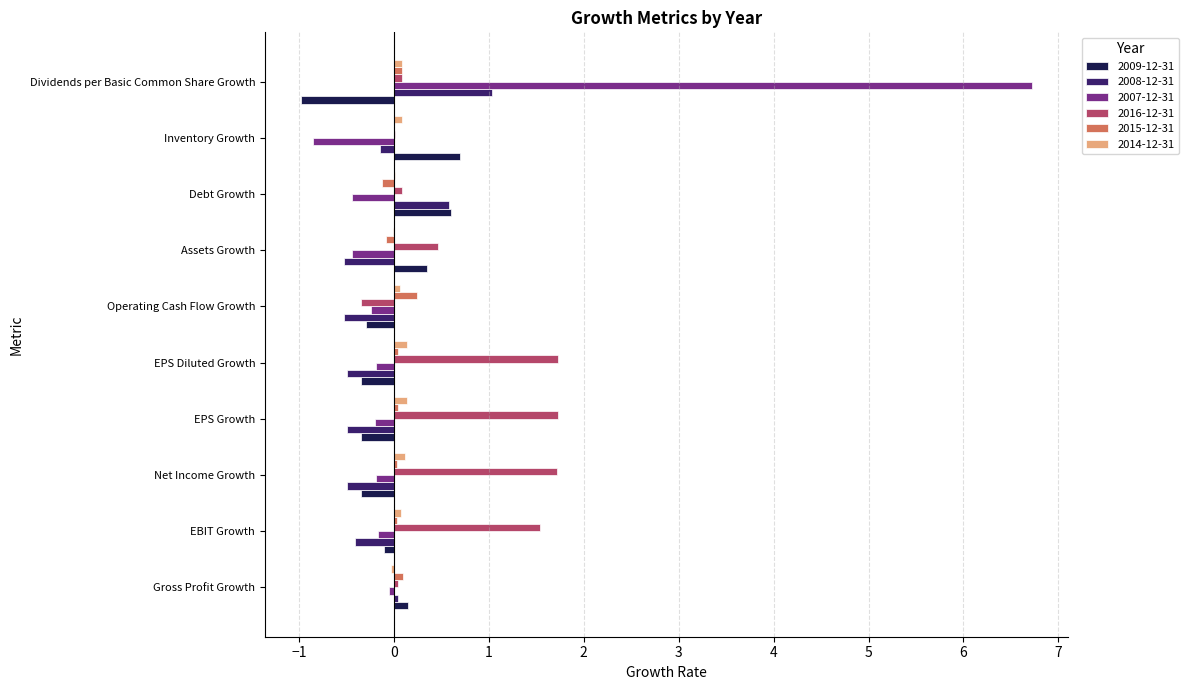

True or false: 2009-12-31 has a value of 0.6 at Debt Growth.

True